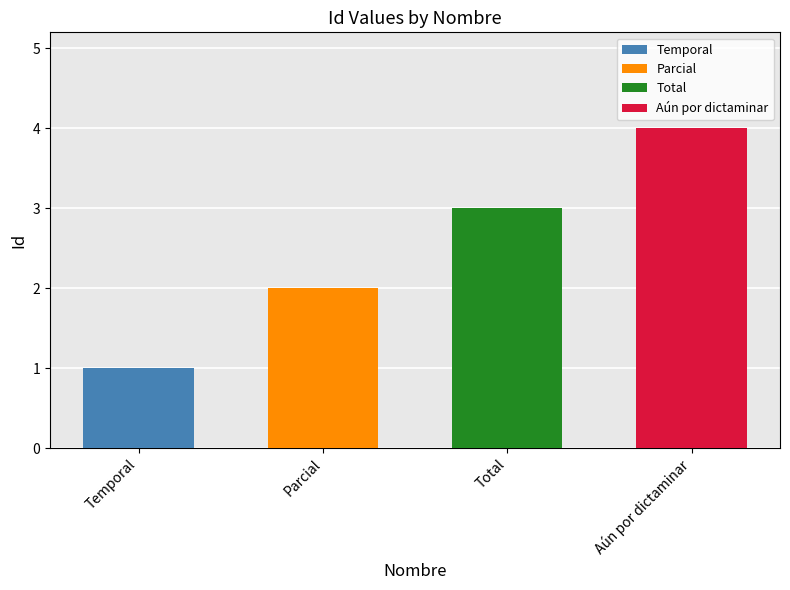

Approximately how many times larger is the value at Parcial compared to Aún por dictaminar?

0.5